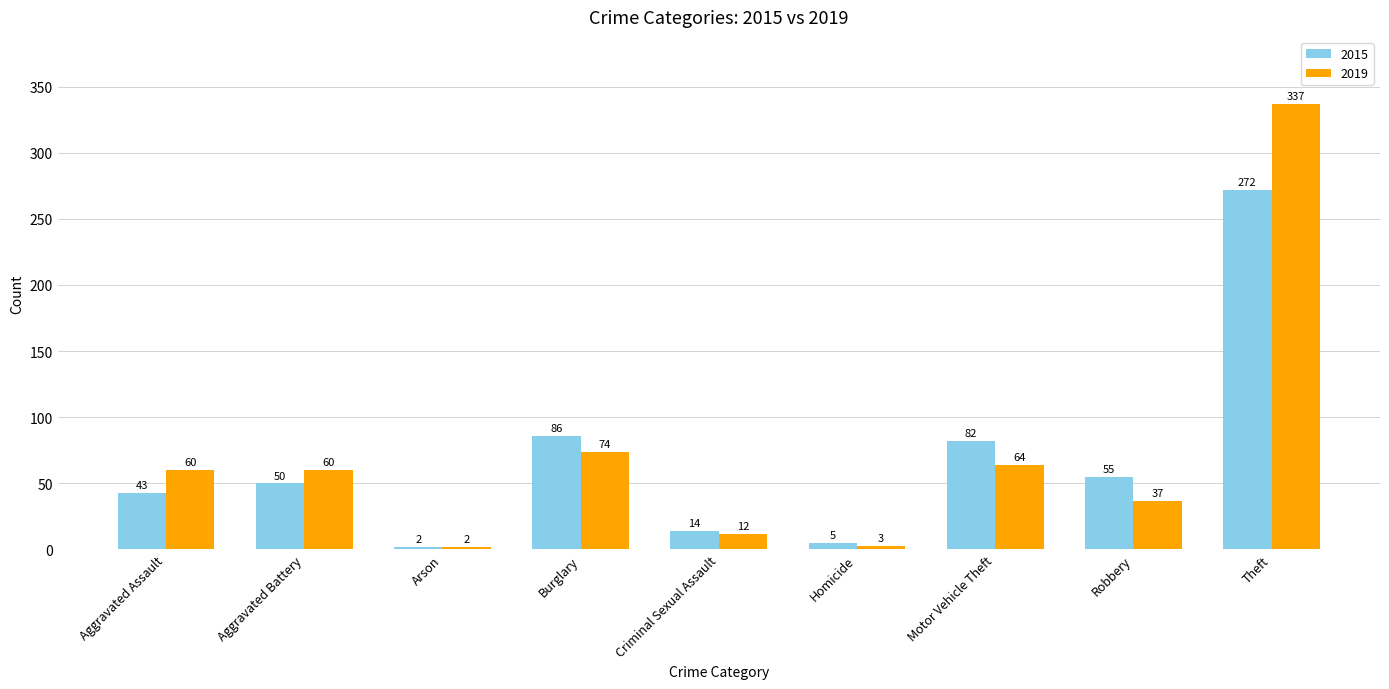

What is the difference between the 2015 values at Homicide and Motor Vehicle Theft?

77